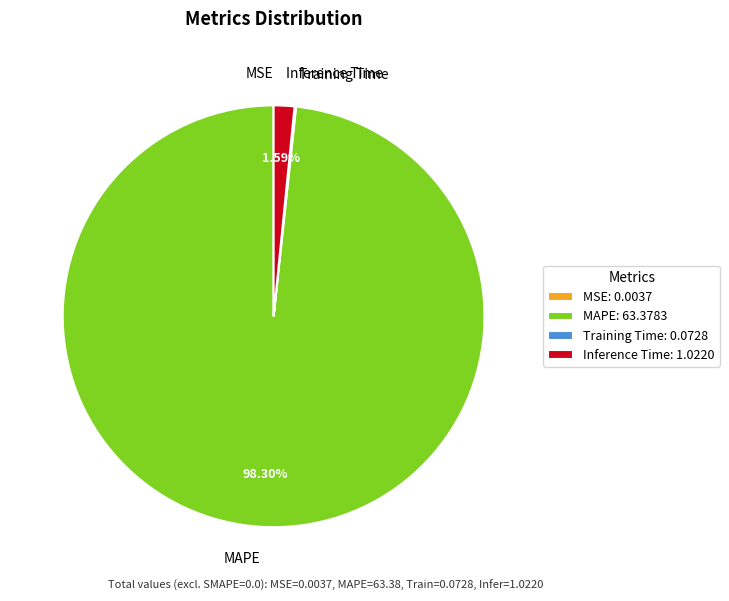

Does any single category account for the majority?

Yes